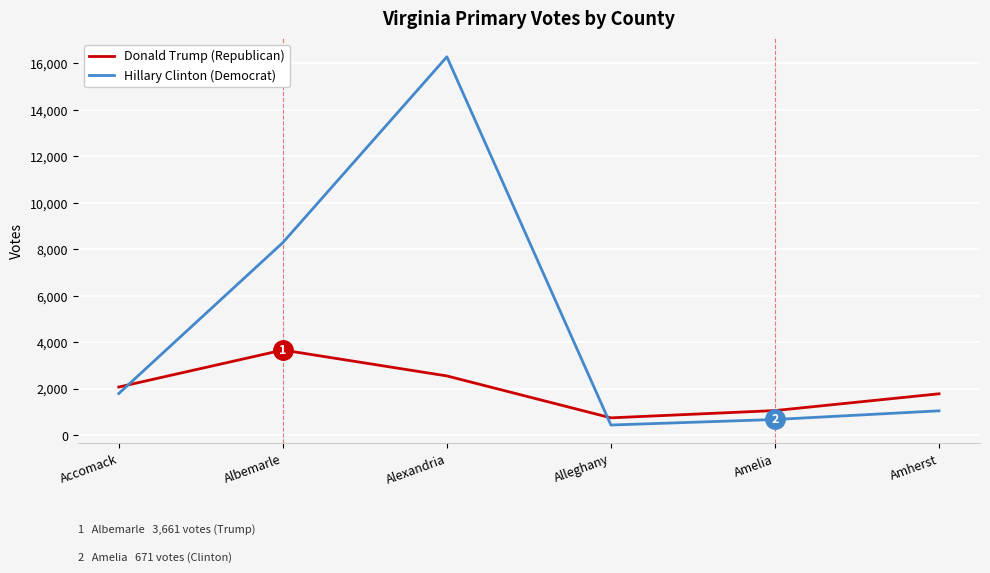

What is the minimum value for Hillary Clinton (Democrat)?

433